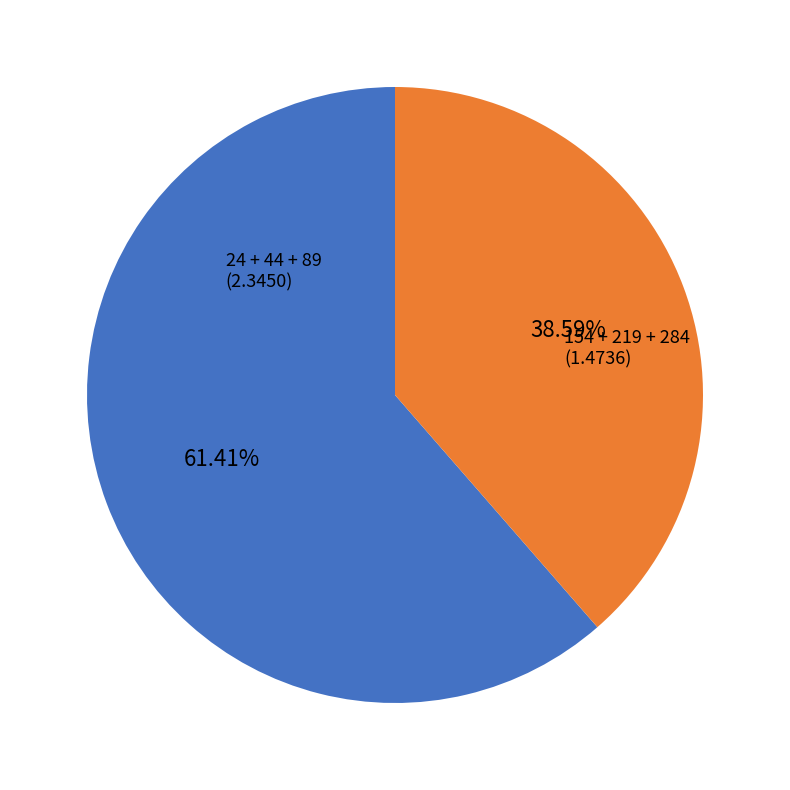

Is there any slice that represents more than half of the pie?

Yes